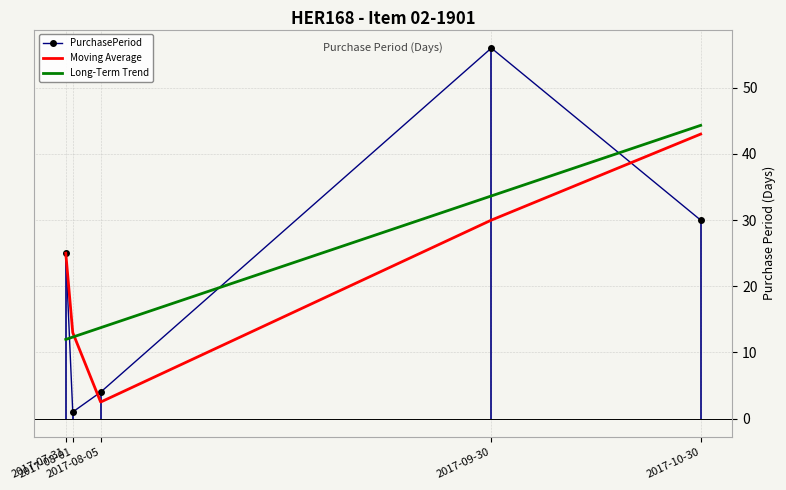

The Long-Term Trend series shows 13.7 at 2017-08-05. True or false?

True